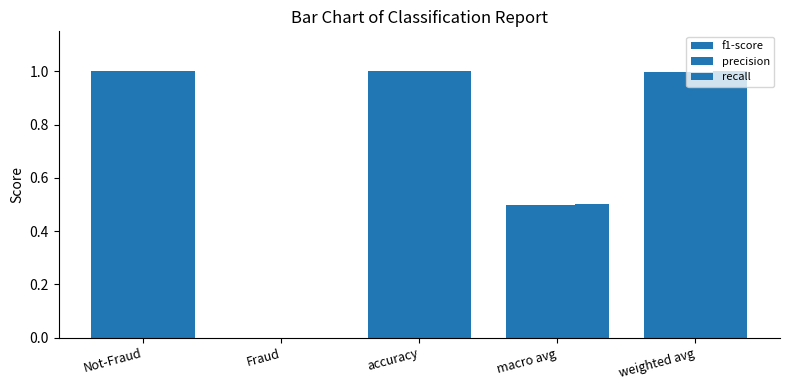

How many positive values does the f1-score series have?

4